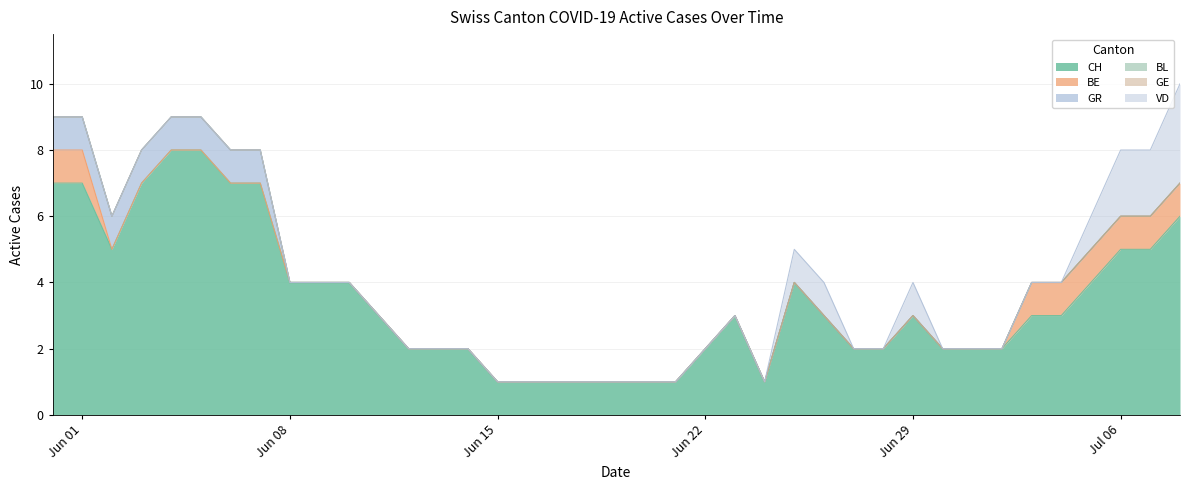

At which label is VD closest to 1?

25